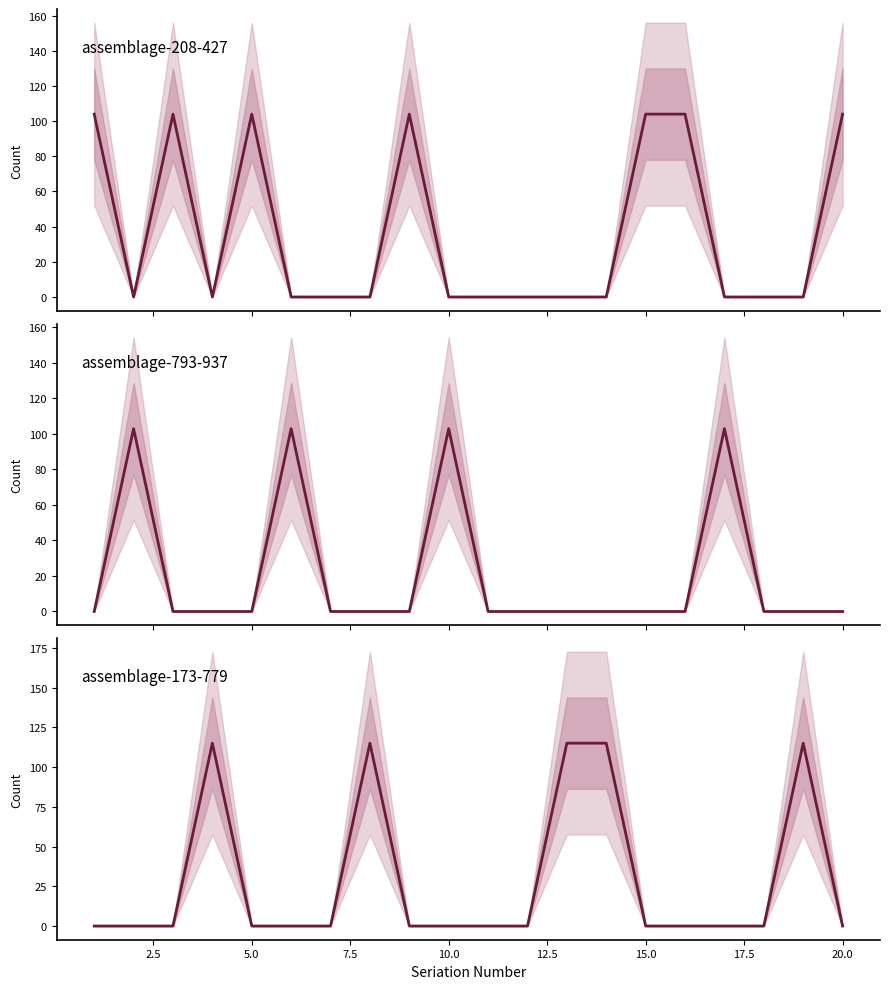

Is the value of assemblage-173-779 at 10 greater than the value of assemblage-208-427 at 18?

No